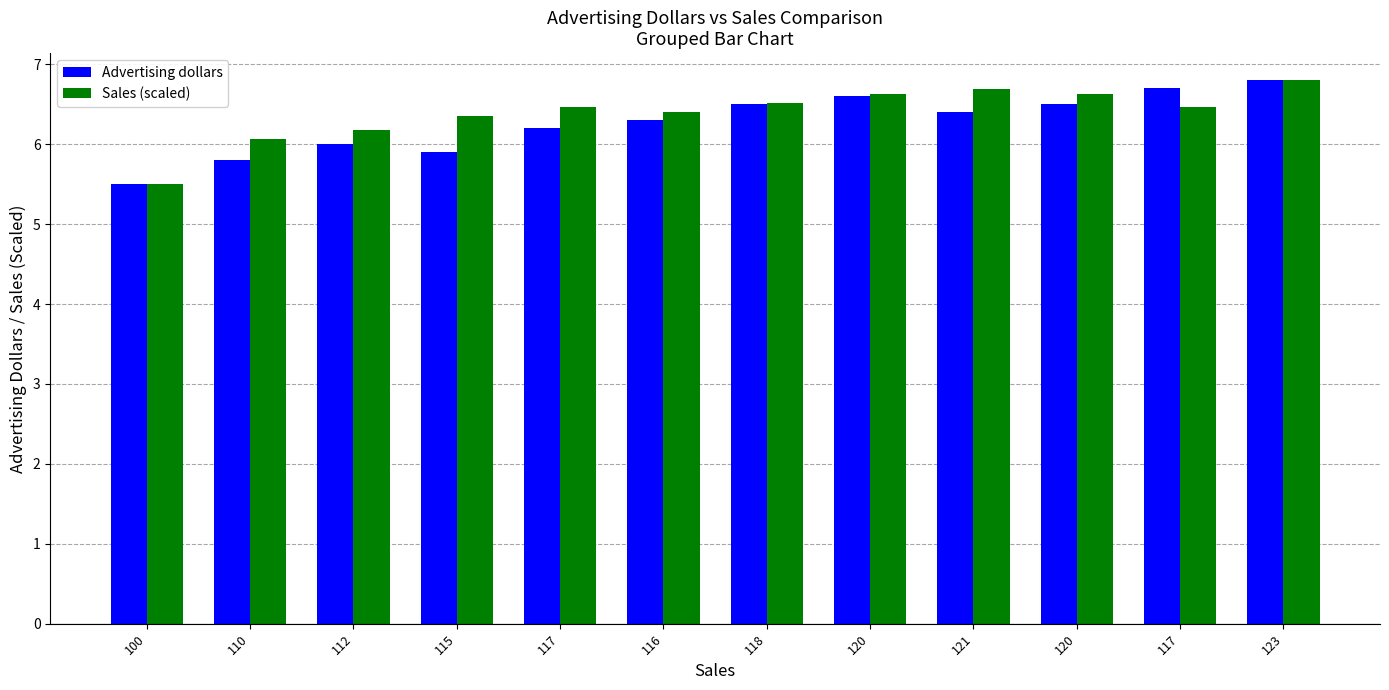

Reading left to right, list all the values displayed in this chart.

Advertising dollars: 100=5.5	110=5.8	112=6.0	115=5.9	117=6.2	116=6.3	118=6.5	120=6.6	121=6.4	120=6.5	117=6.7	123=6.8
Sales (scaled): 100=5.5	110=6.1	112=6.2	115=6.3	117=6.5	116=6.4	118=6.5	120=6.6	121=6.7	120=6.6	117=6.5	123=6.8